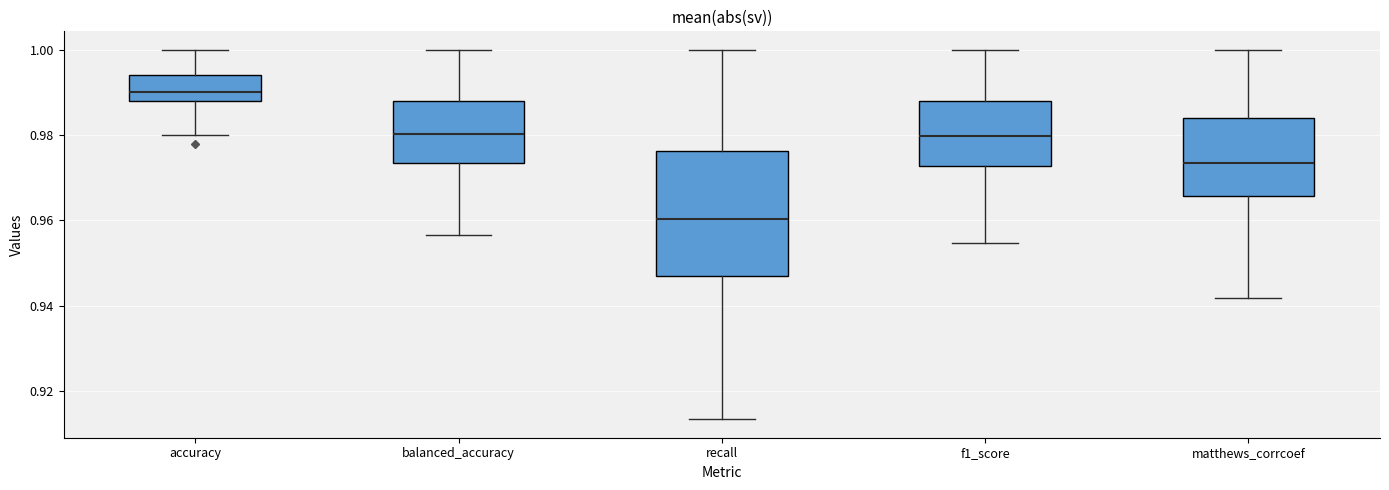

Reading left to right, read every box against the y-axis: the position of its median line, the range the box covers, and the ends of its whiskers. The values are not printed on the chart, so give them approximately, as read against the axis.

accuracy: median 0.990, box 0.988 to 0.994, whiskers 0.980 to 1.000
balanced_accuracy: median 0.980, box 0.974 to 0.988, whiskers 0.956 to 1.000
recall: median 0.960, box 0.946 to 0.976, whiskers 0.914 to 1.000
f1_score: median 0.980, box 0.972 to 0.988, whiskers 0.954 to 1.000
matthews_corrcoef: median 0.974, box 0.966 to 0.984, whiskers 0.942 to 1.000